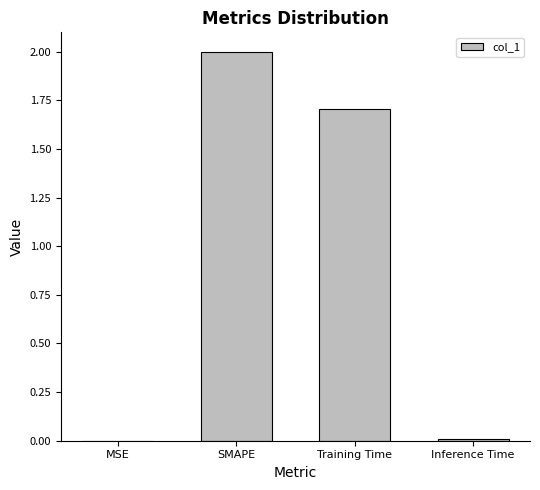

The chart shows a value of 0.0 at MSE. True or false?

True